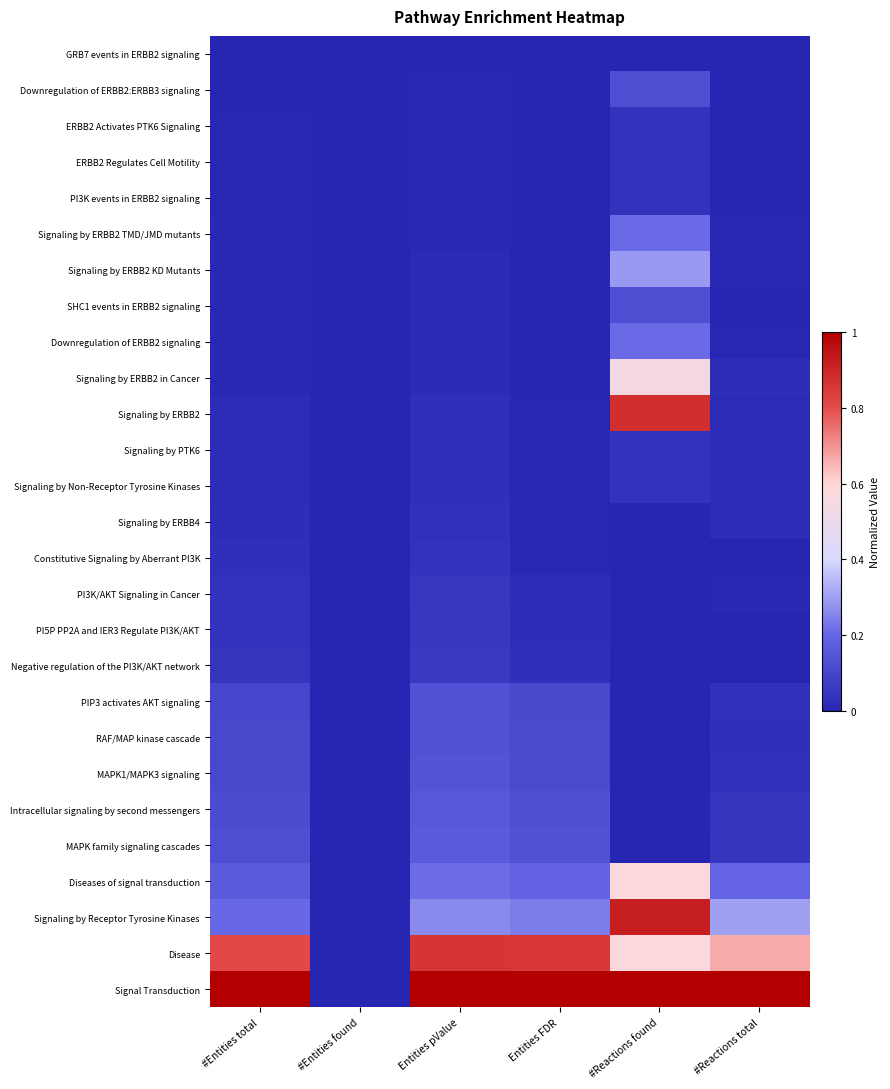

Rank the series by their maximum value, from lowest to highest.

GRB7 events in ERBB2 signaling, Signaling by ERBB4, Constitutive Signaling by Aberrant PI3K, ERBB2 Activates PTK6 Signaling, ERBB2 Regulates Cell Motility, PI3K events in ERBB2 signaling, Signaling by PTK6, Signaling by Non-Receptor Tyrosine Kinases, PI3K/AKT Signaling in Cancer, PI5P PP2A and IER3 Regulate PI3K/AKT, Negative regulation of the PI3K/AKT network, Downregulation of ERBB2:ERBB3 signaling, SHC1 events in ERBB2 signaling, PIP3 activates AKT signaling, RAF/MAP kinase cascade, MAPK1/MAPK3 signaling, Intracellular signaling by second messengers, MAPK family signaling cascades, Signaling by ERBB2 TMD/JMD mutants, Downregulation of ERBB2 signaling, Signaling by ERBB2 KD Mutants, Signaling by ERBB2 in Cancer, Diseases of signal transduction, Disease, Signaling by ERBB2, Signaling by Receptor Tyrosine Kinases, Signal Transduction